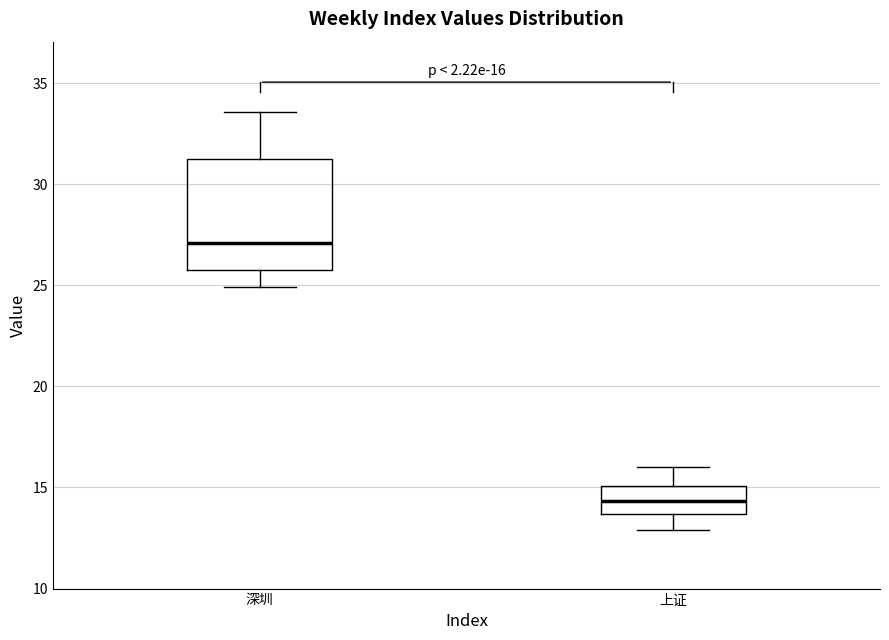

Which box is the tallest, from its lower edge to its upper edge?

深圳